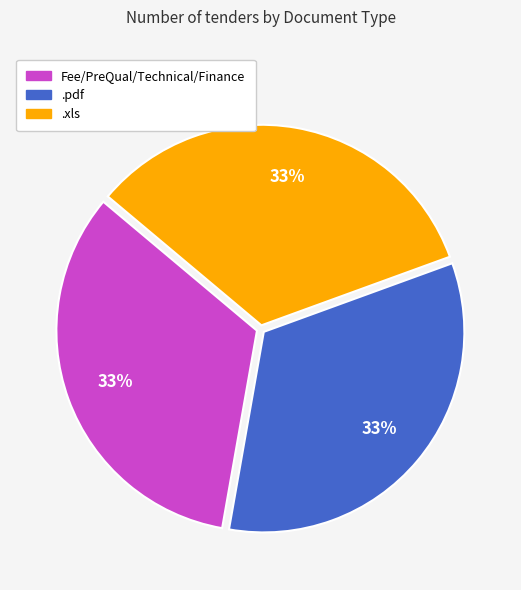

To the nearest percent, what is the average slice percentage?

33%